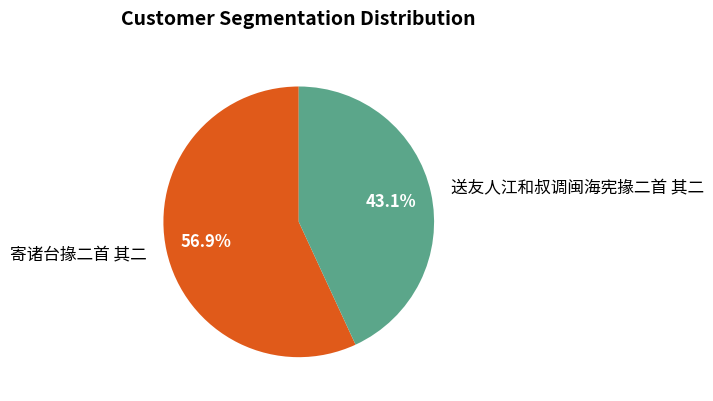

Is the sum of 送友人江和叔调闽海宪掾二首 其二 and 寄诸台掾二首 其二 greater than half?

Yes